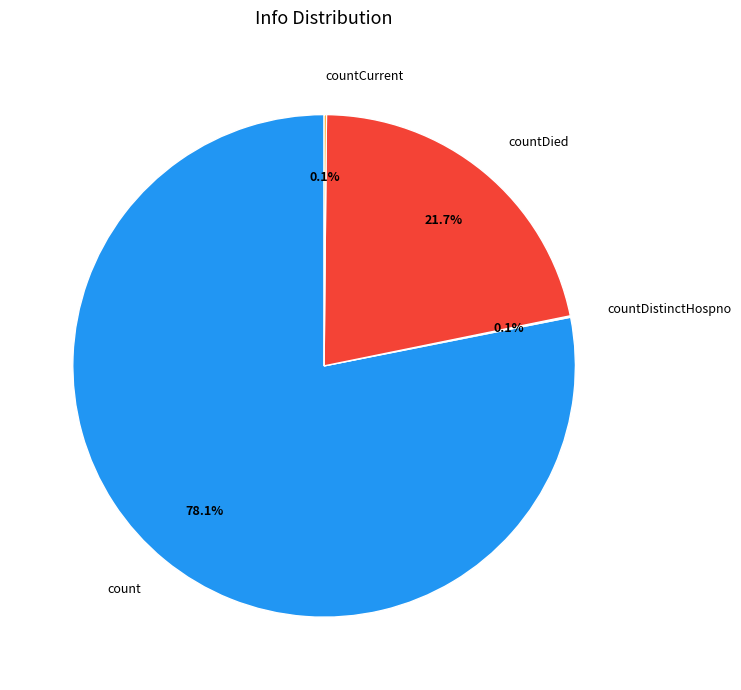

How much of the chart is everything except countDied?

78.3%